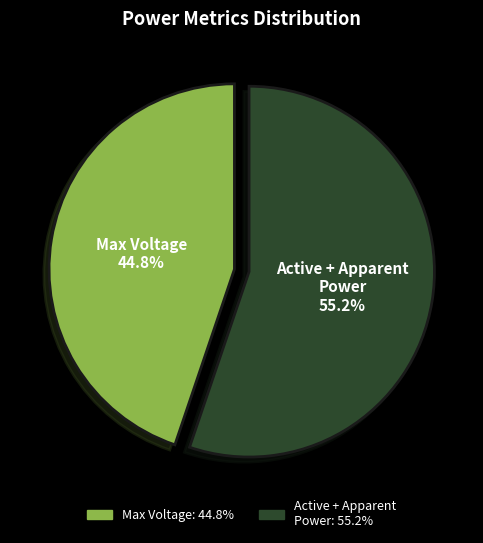

Does any single category account for the majority?

Yes